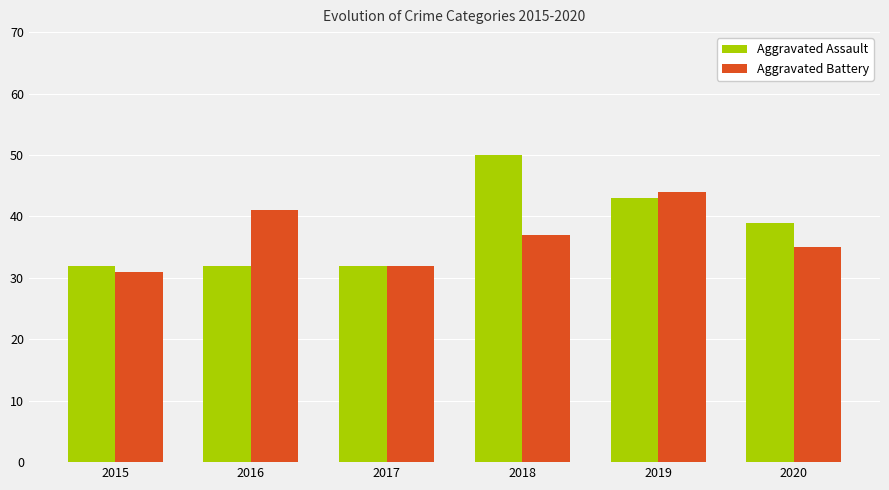

What is the minimum value for Aggravated Battery?

31